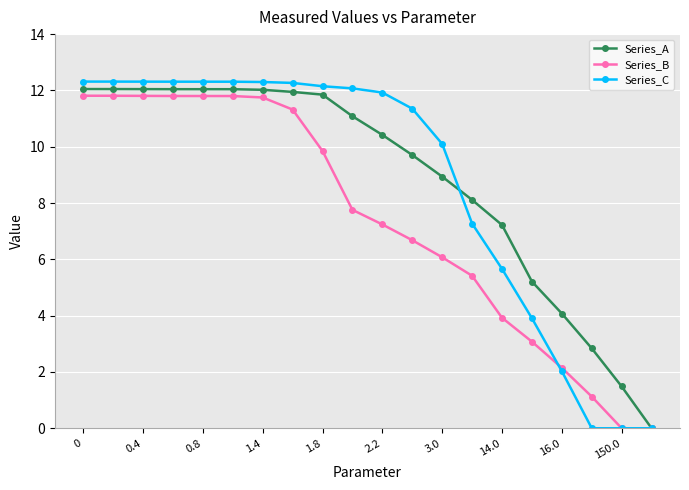

What is the value of the Series_C point at the 17th from the left?

2.0